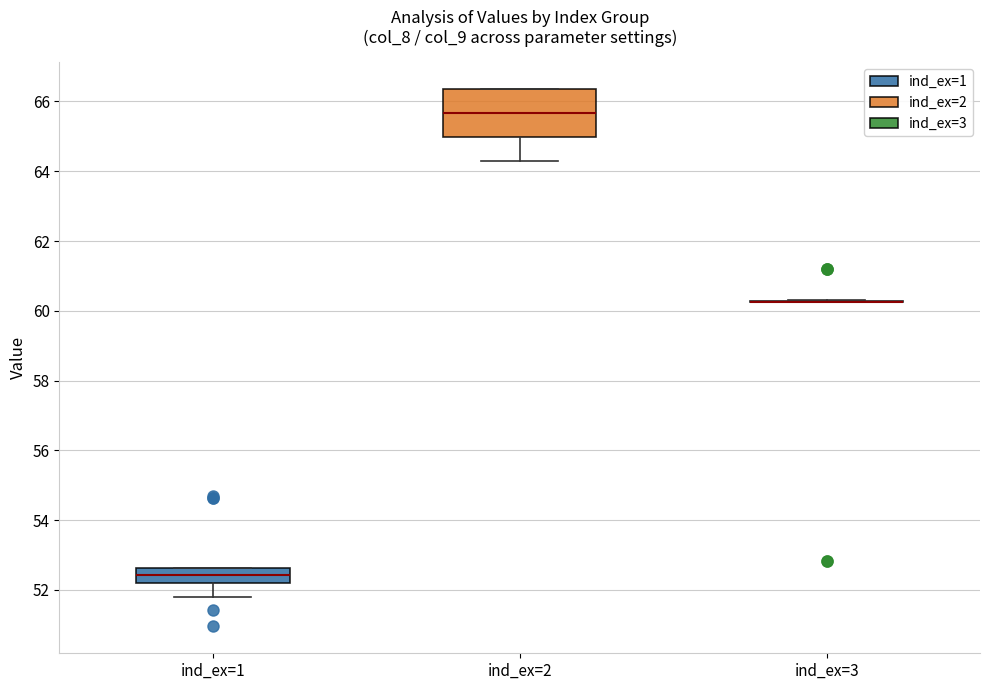

Reading left to right, transcribe this box plot: for each box, give where its median line is, the range the box spans, and where its two whiskers end, as read against the y-axis. The values are not printed on the chart, so give them approximately, as read against the axis.

ind_ex=1: median 52.4, box 52.2 to 52.6, whiskers 51.8 to 52.6
ind_ex=2: median 65.6, box 65.0 to 66.4, whiskers 64.2 to 66.4
ind_ex=3: box collapsed to a line at 60.2, whiskers 60.2 to 60.4